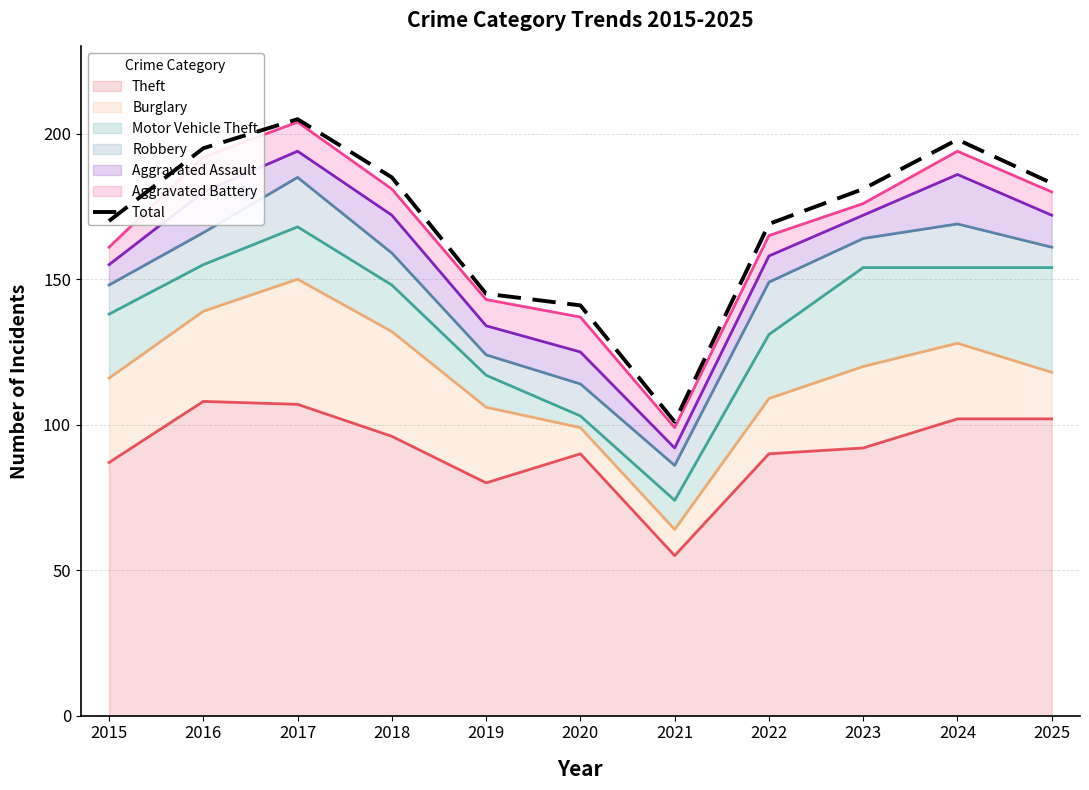

What is the change in value from 2018 to 2024?

+13